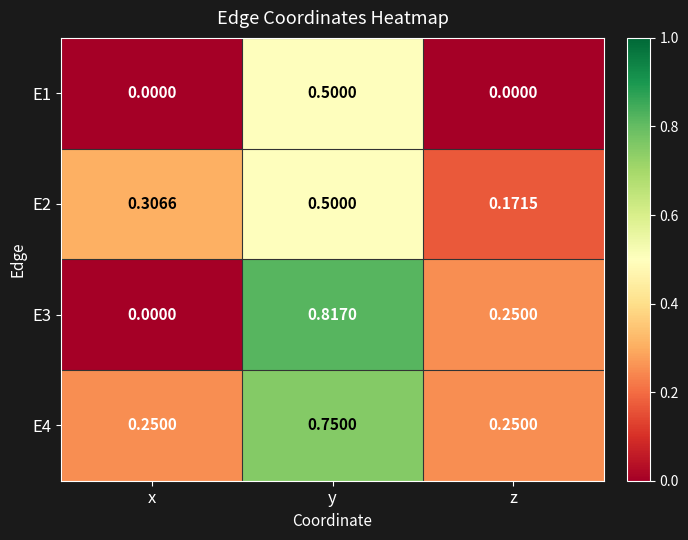

At which label is E2 closest to 0?

z